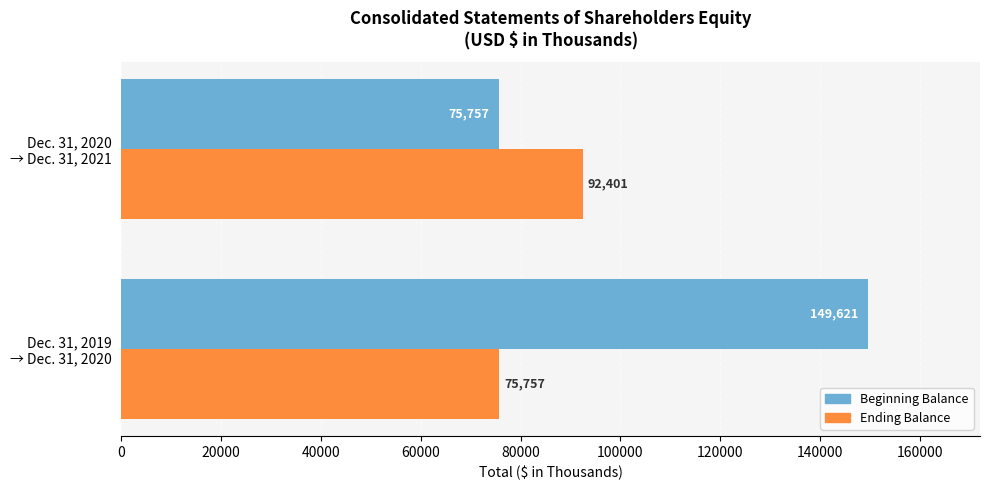

What is the difference between the maximum and minimum values in the Ending Balance series?

16644